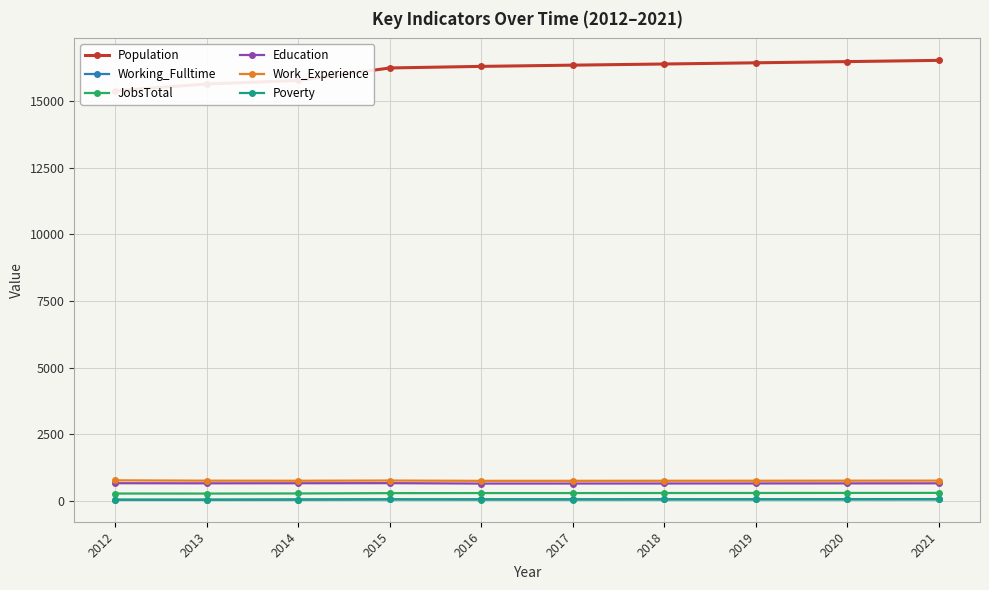

The value of JobsTotal at 2015 is 519. True or false?

False